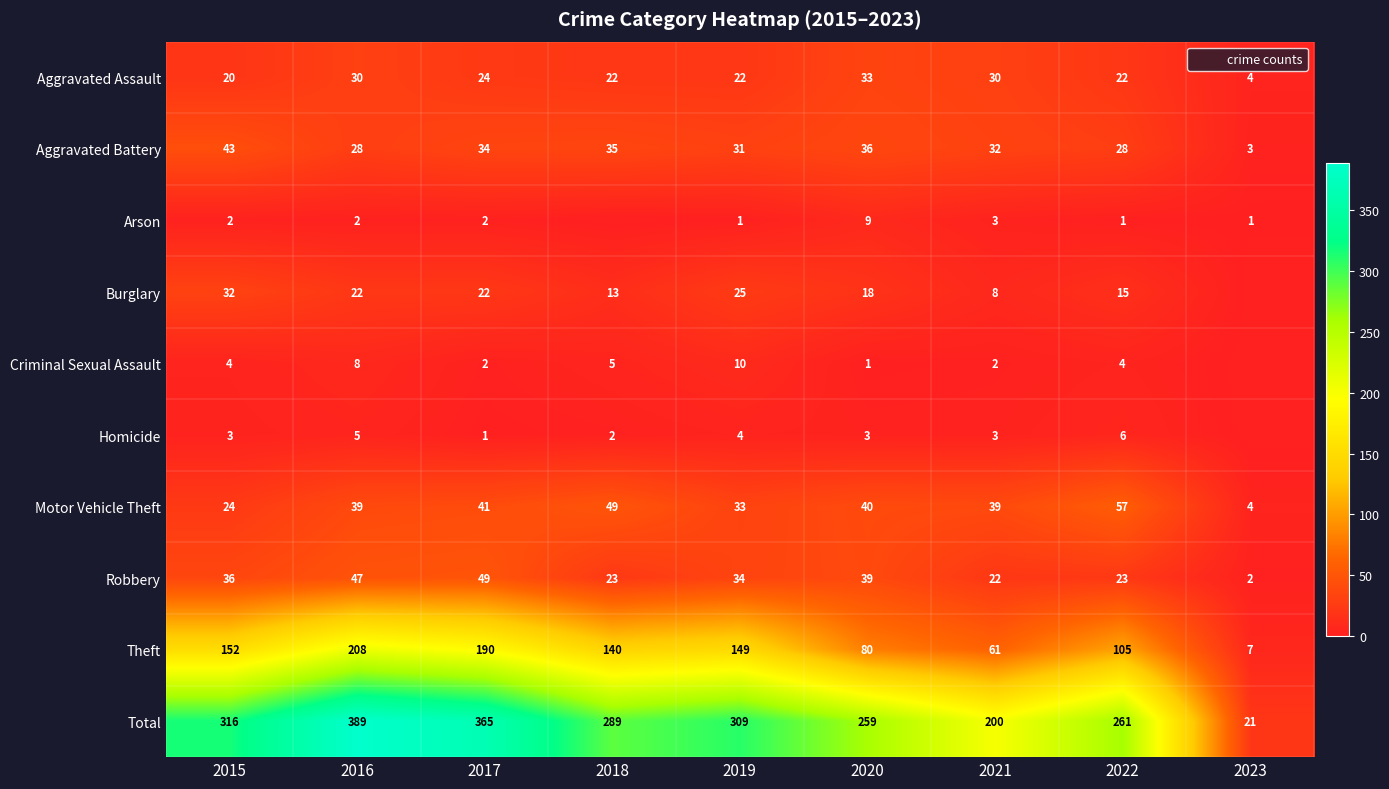

How many distinct data groups are displayed?

10